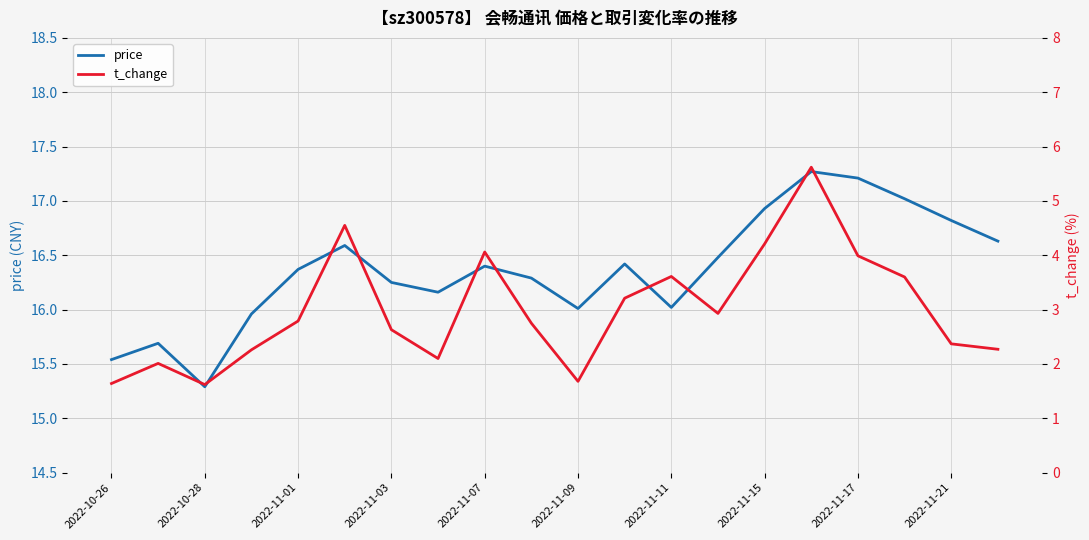

Reading left to right, extract all data points from this chart.

price: 15.5	15.7	15.3	16.0	16.4	16.6	16.2	16.2	16.4	16.3	16.0	16.4	16.0	16.5	16.9	17.3	17.2	17.0	16.8	16.6
t_change: 1.6	2.0	1.6	2.3	2.8	4.5	2.6	2.1	4.1	2.8	1.7	3.2	3.6	2.9	4.2	5.6	4.0	3.6	2.4	2.3